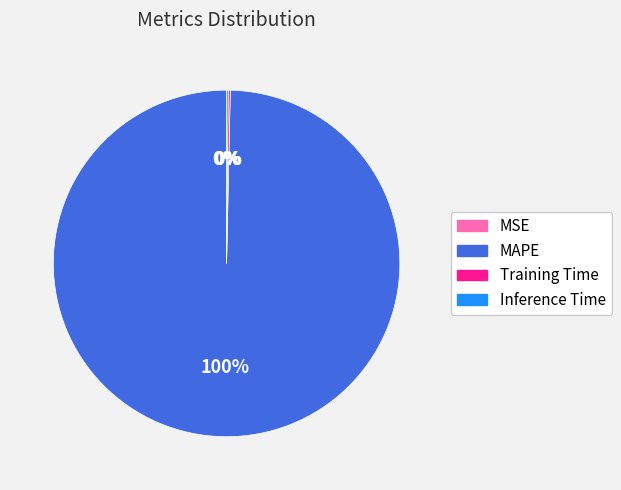

To the nearest percent, what is the average slice percentage?

25%